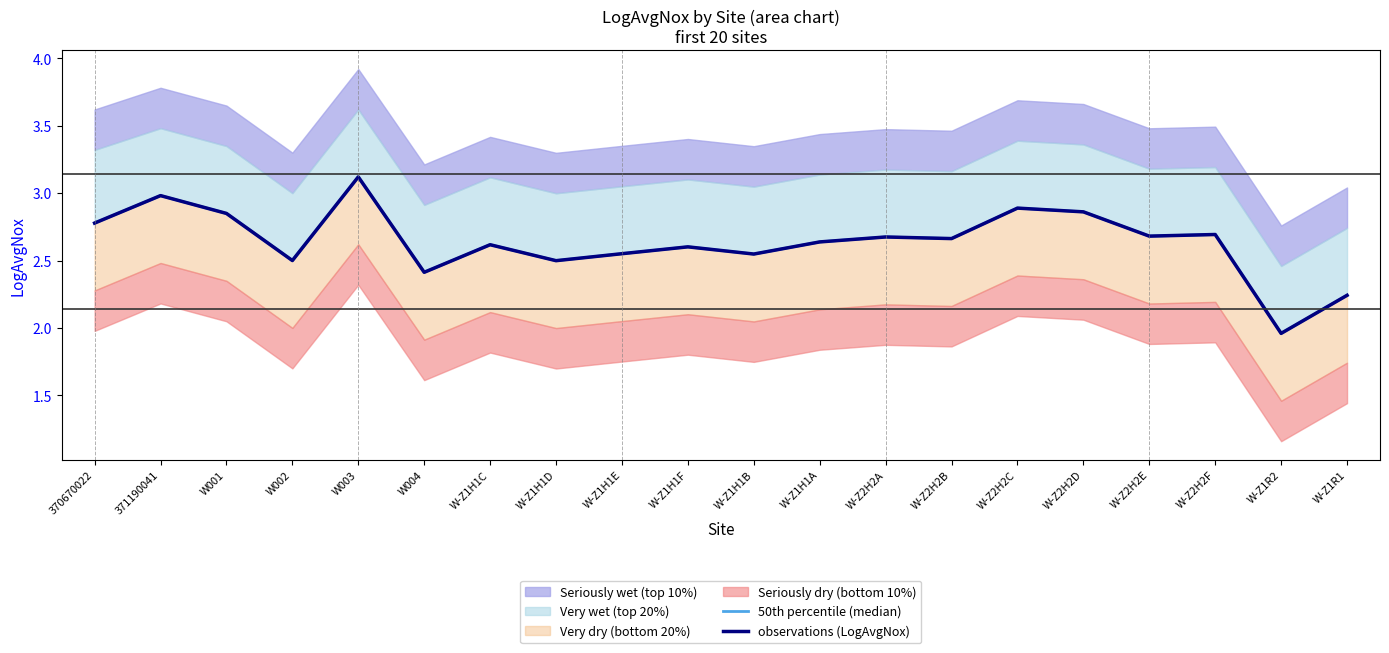

How many data points in observations (LogAvgNox) are above 2?

19